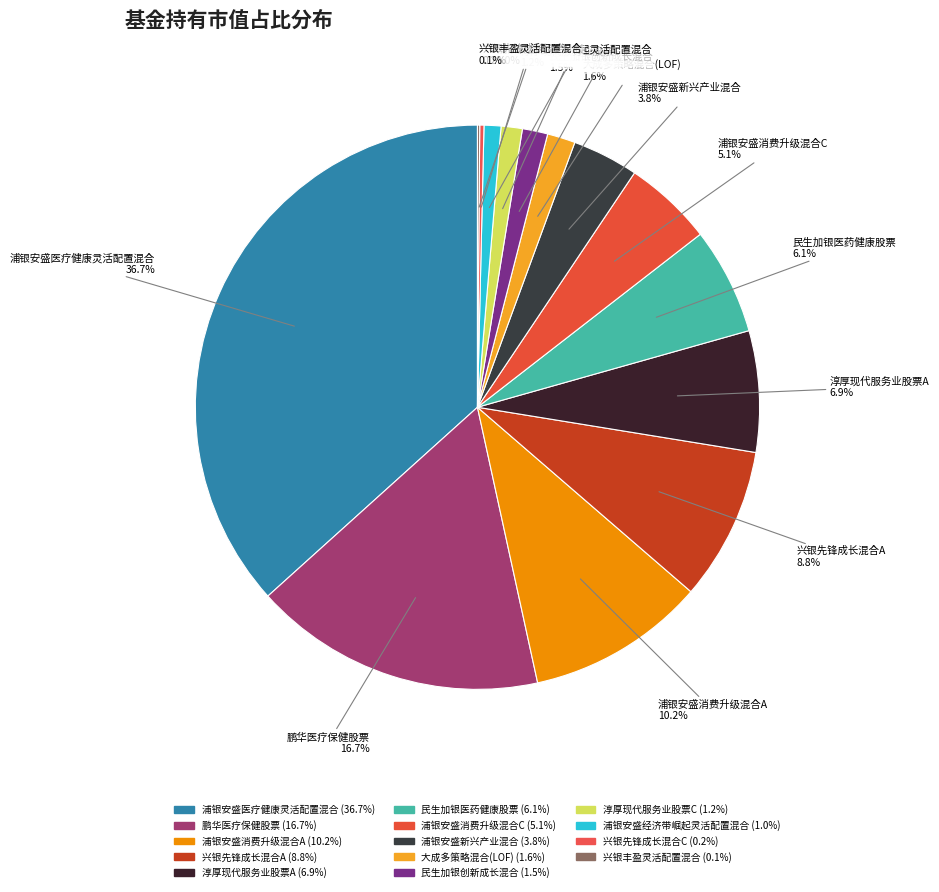

How many segments does this pie chart have?

14